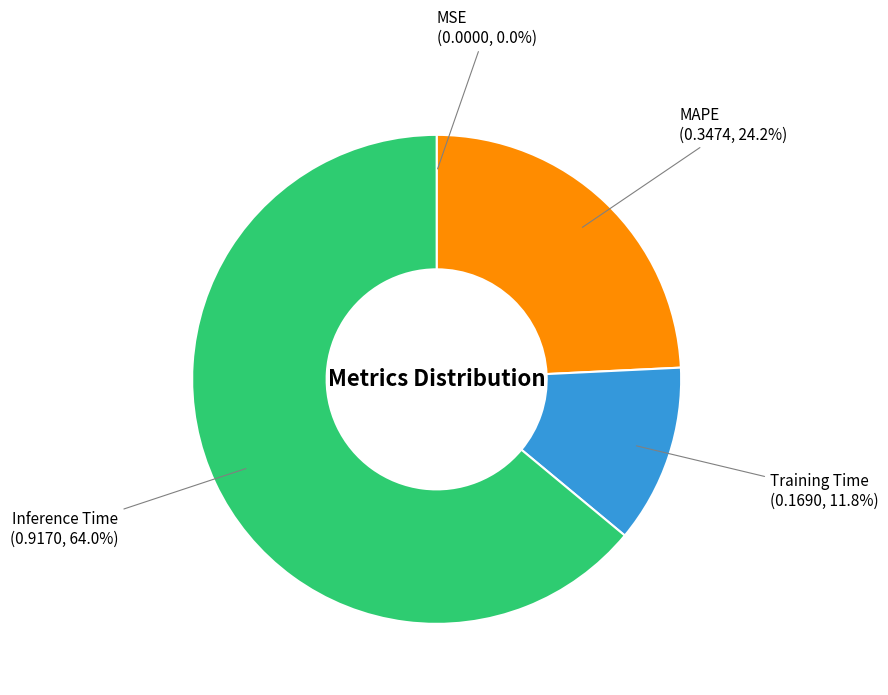

To the nearest percent, what is the difference between the largest and smallest slice percentages?

64%